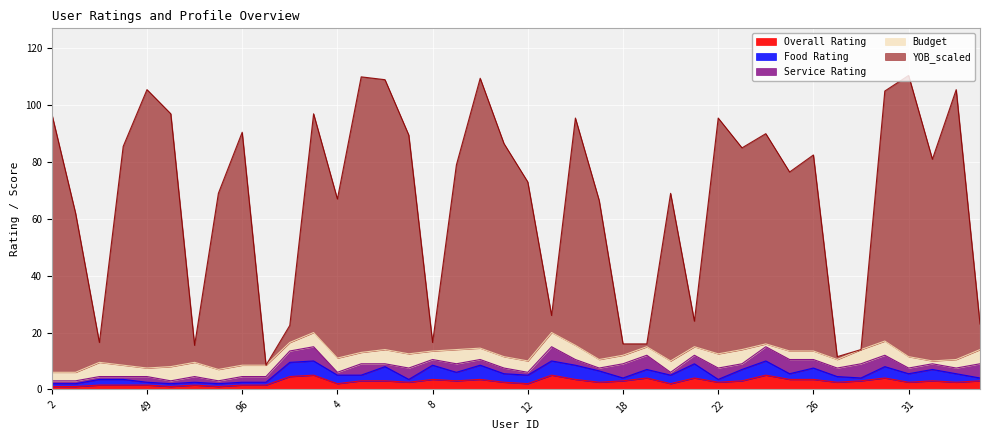

Which series ends up on top after the final intersection of Overall Rating and Budget?

Budget